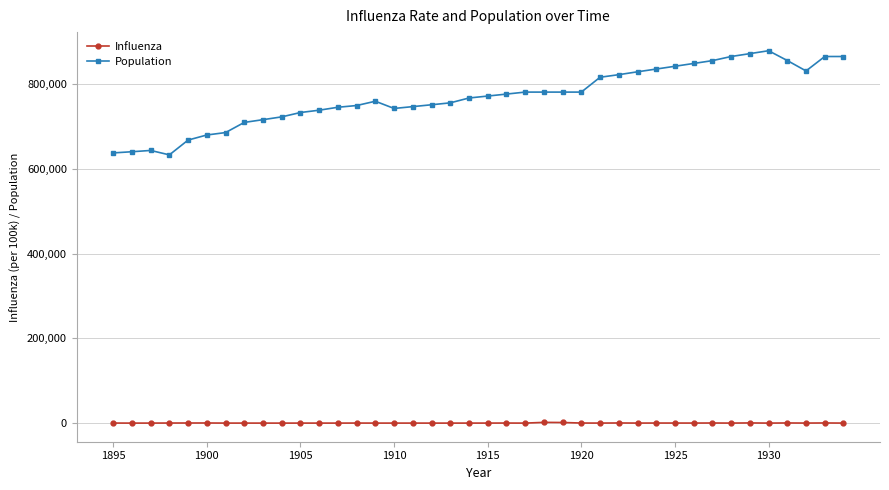

What is the highest value of the Population series?

879657.0